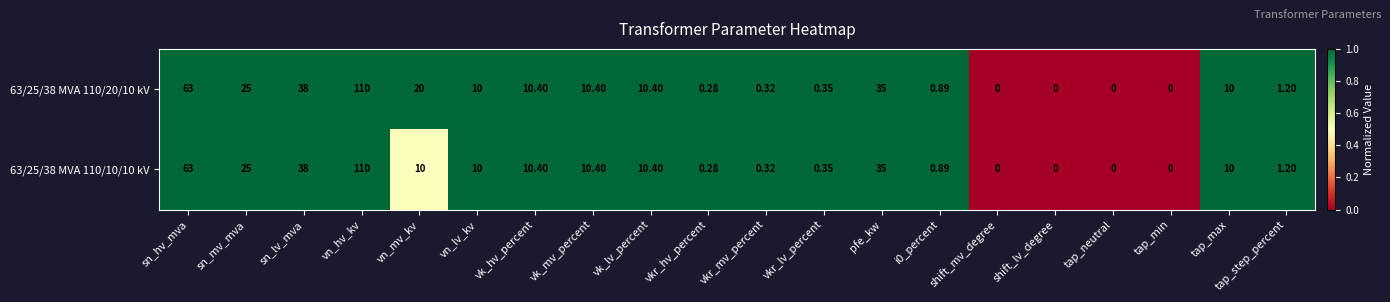

Which category has the highest value in the 63/25/38 MVA 110/20/10 kV series?

vn_hv_kv